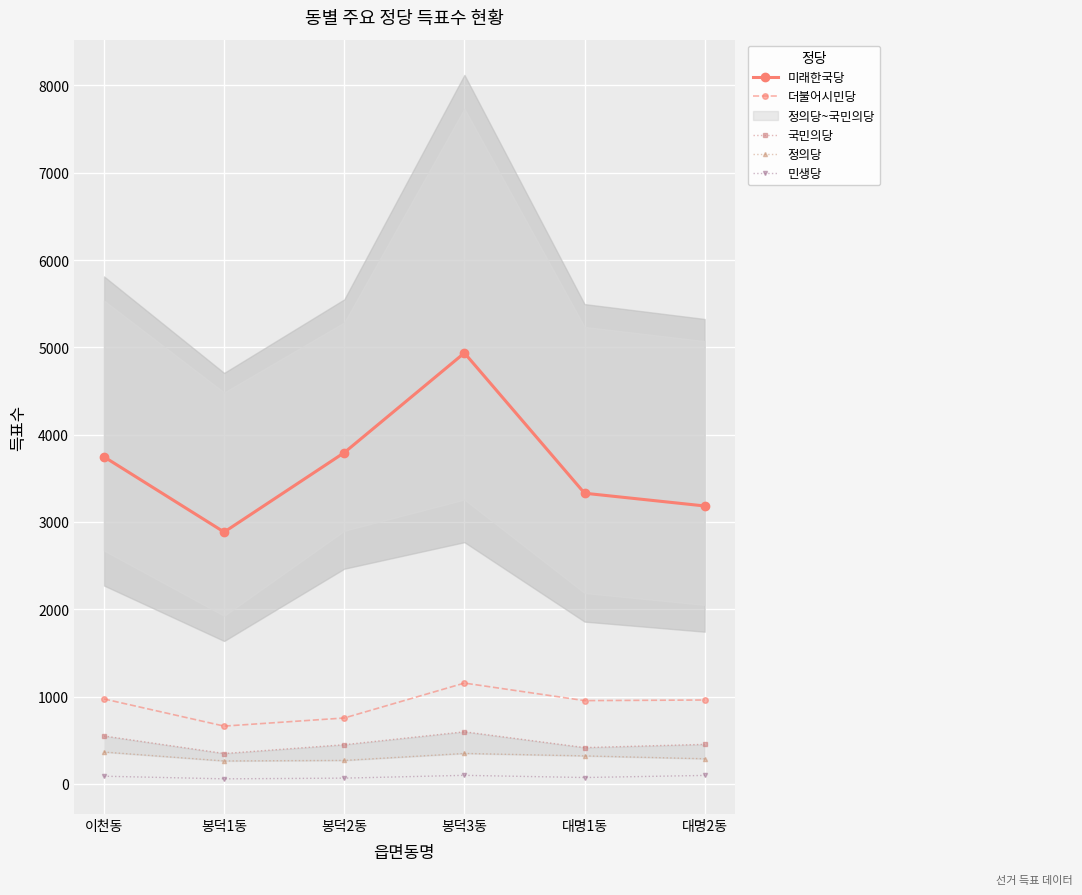

What is the lowest value of the 더불어시민당 series?

661